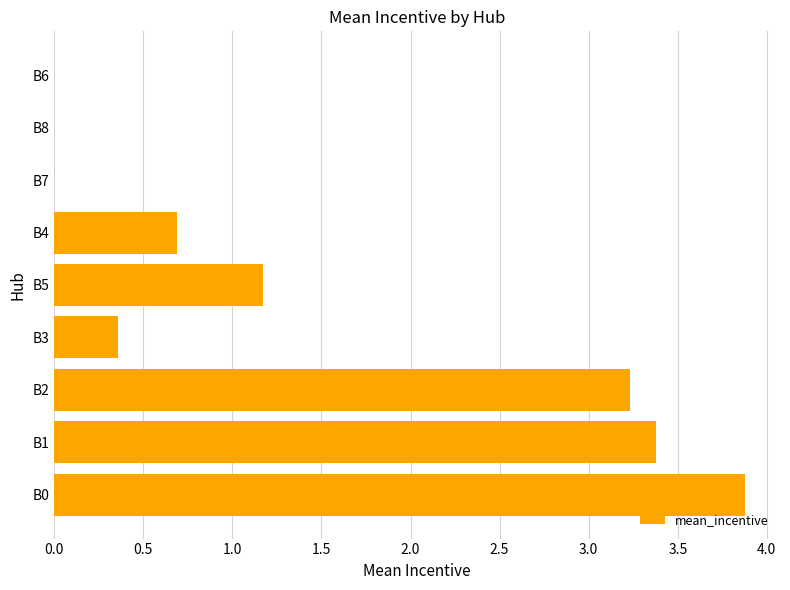

True or false: the data shows -2.7 at B6.

False